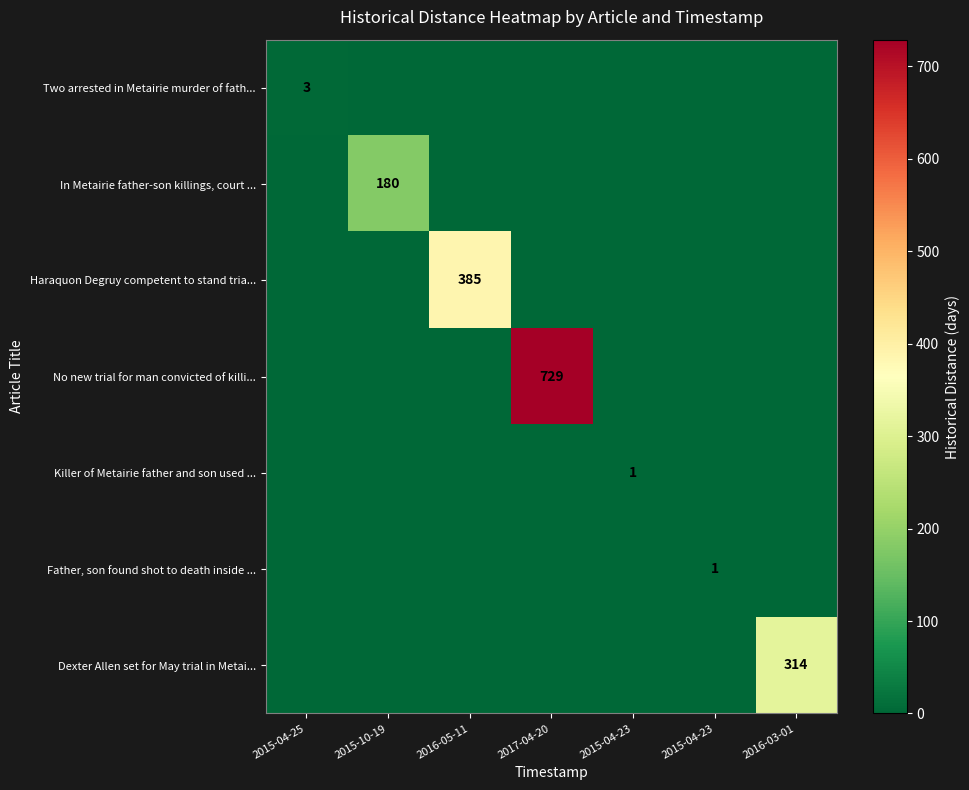

Rank the series by their maximum value, from lowest to highest.

Killer of Metairie father and son used ..., Father, son found shot to death inside ..., Two arrested in Metairie murder of fath..., In Metairie father-son killings, court ..., Dexter Allen set for May trial in Metai..., Haraquon Degruy competent to stand tria..., No new trial for man convicted of killi...